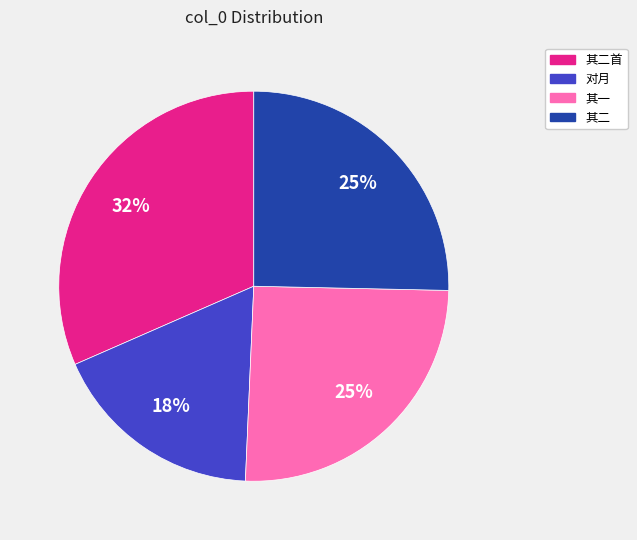

How many slices are in this pie chart?

4